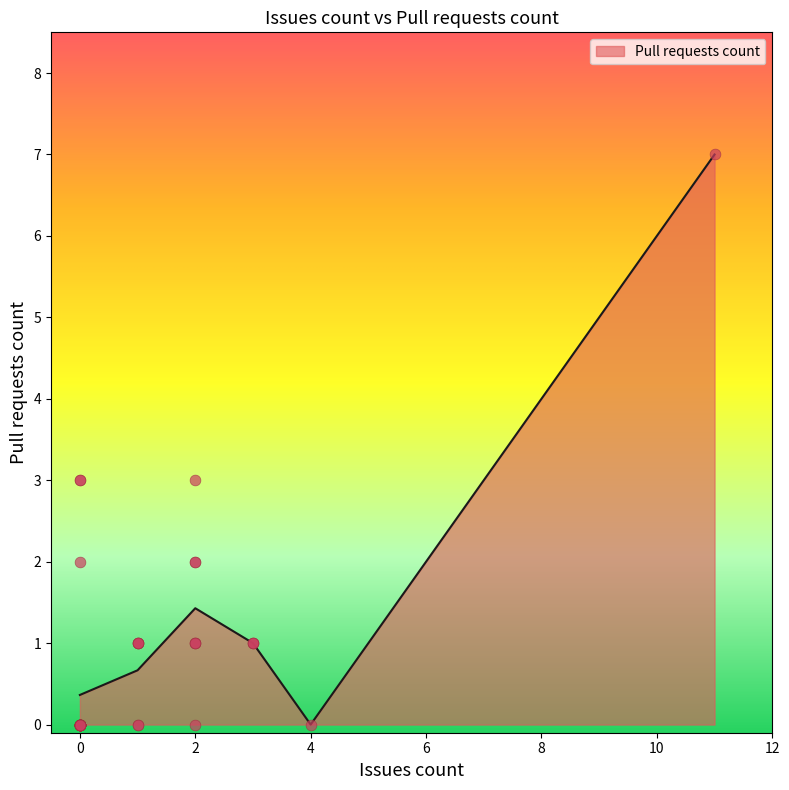

Which has a higher value, 0 or 2?

2